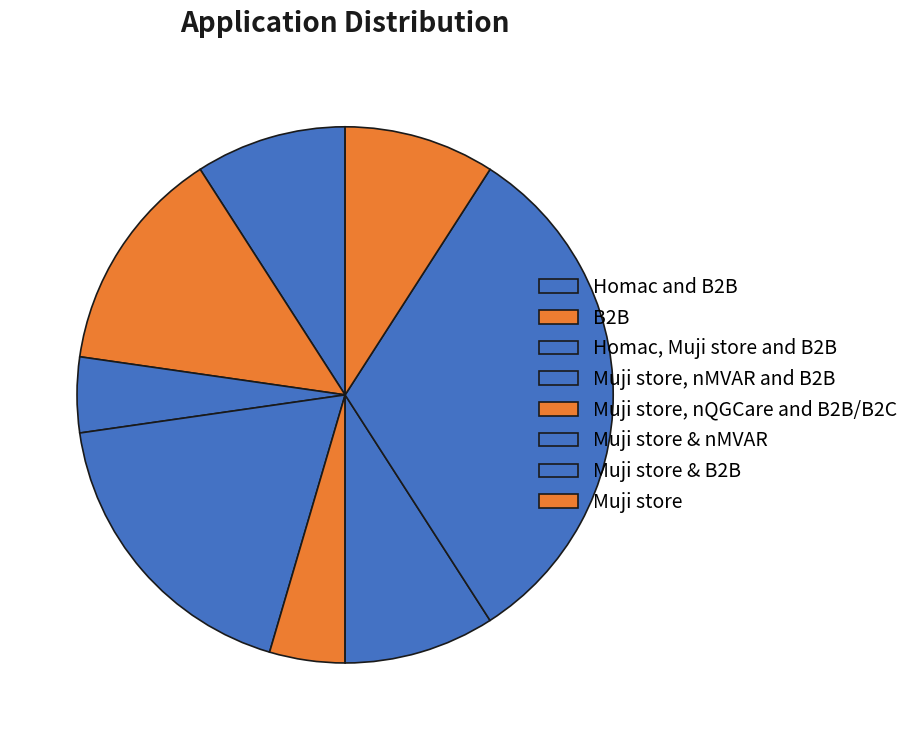

To the nearest percent, what percentage of the pie is Homac, Muji store and B2B?

5%